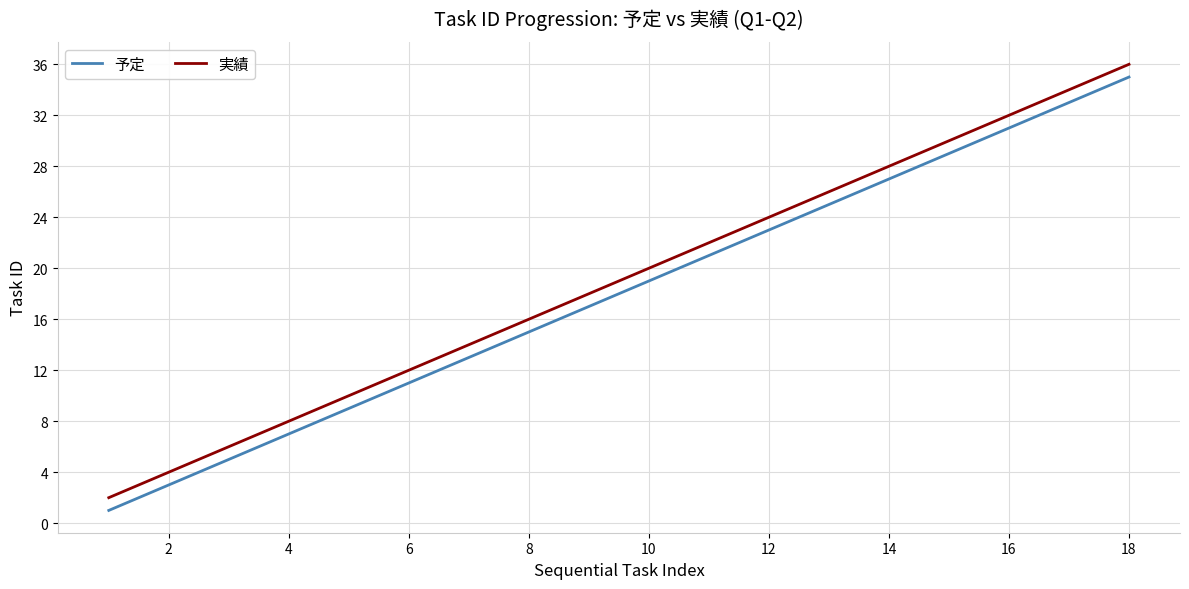

What is the sum of all 実績 values?

342